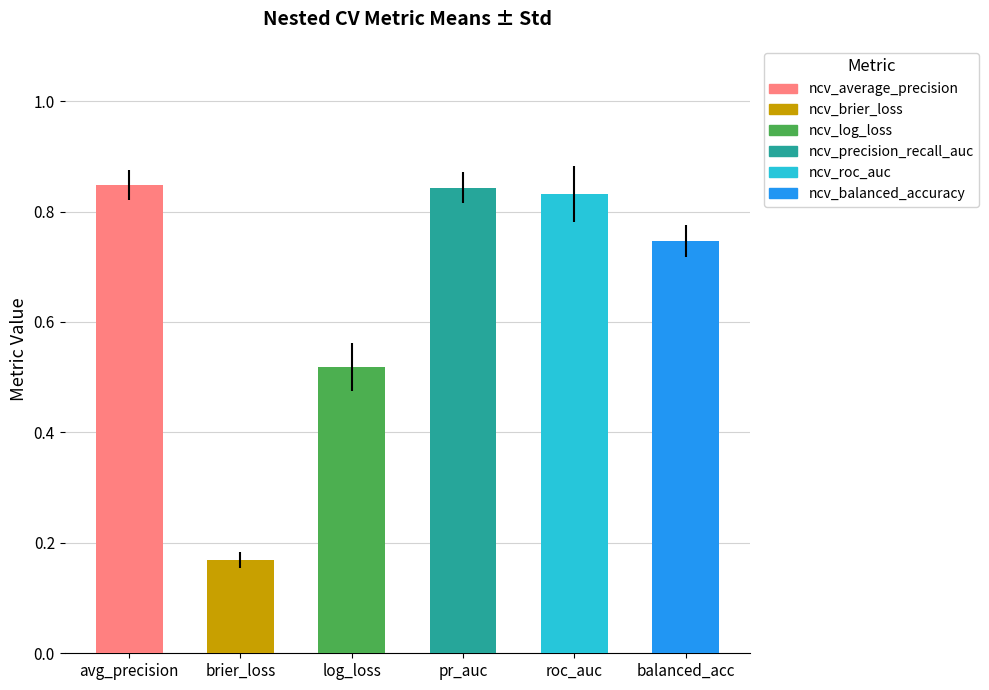

What is the change in value from brier_loss to balanced_acc?

+0.6